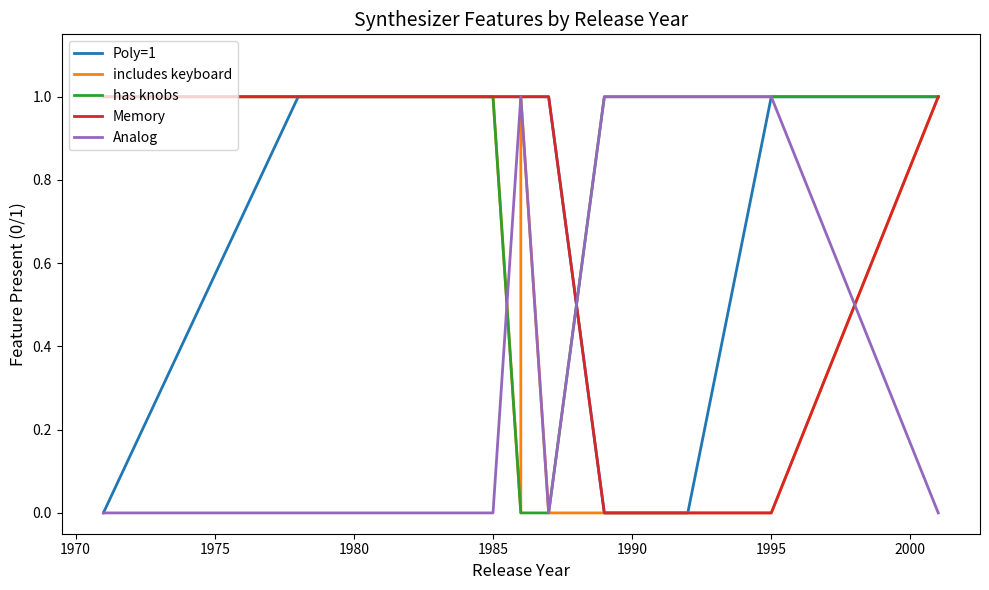

Is it true that Memory equals 1 at 1985?

True